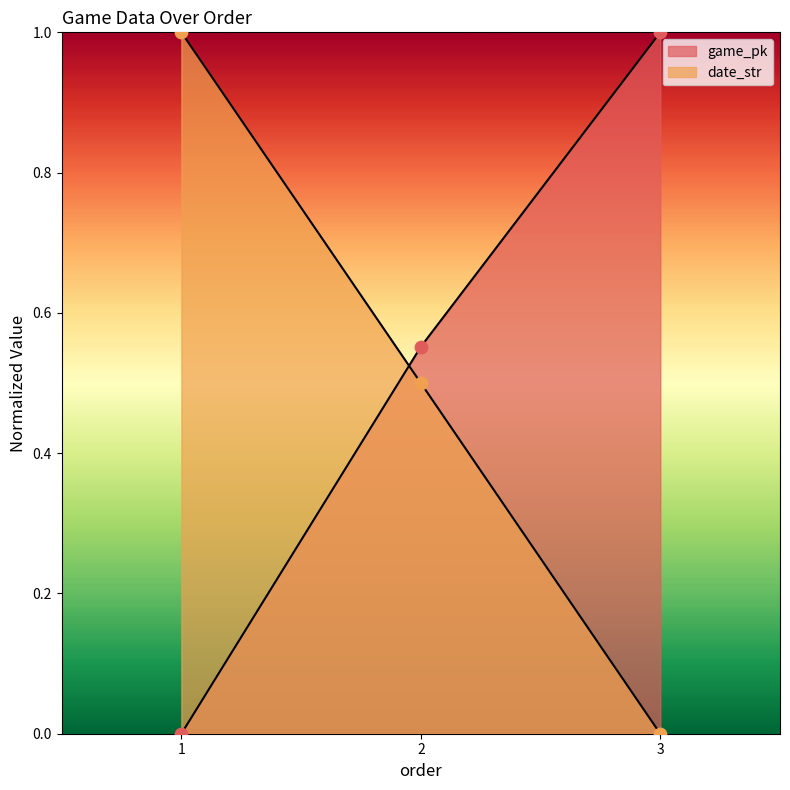

Which series reaches the maximum Y coordinate?

game_pk